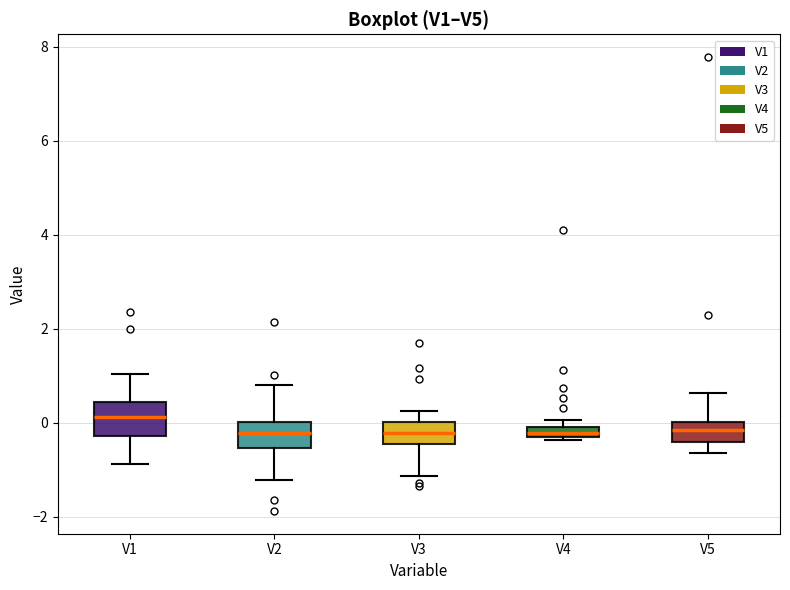

Where is the lower edge of the box for V3 on the y-axis? The values are not printed on the chart, so give them approximately, as read against the axis.

-0.4